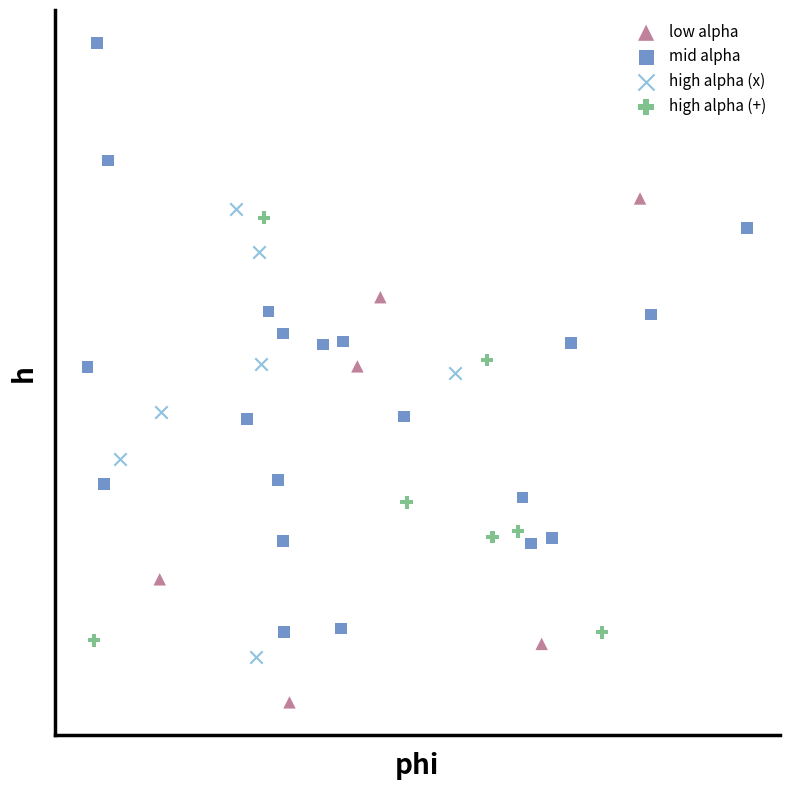

Which series contains the highest Y value?

mid alpha